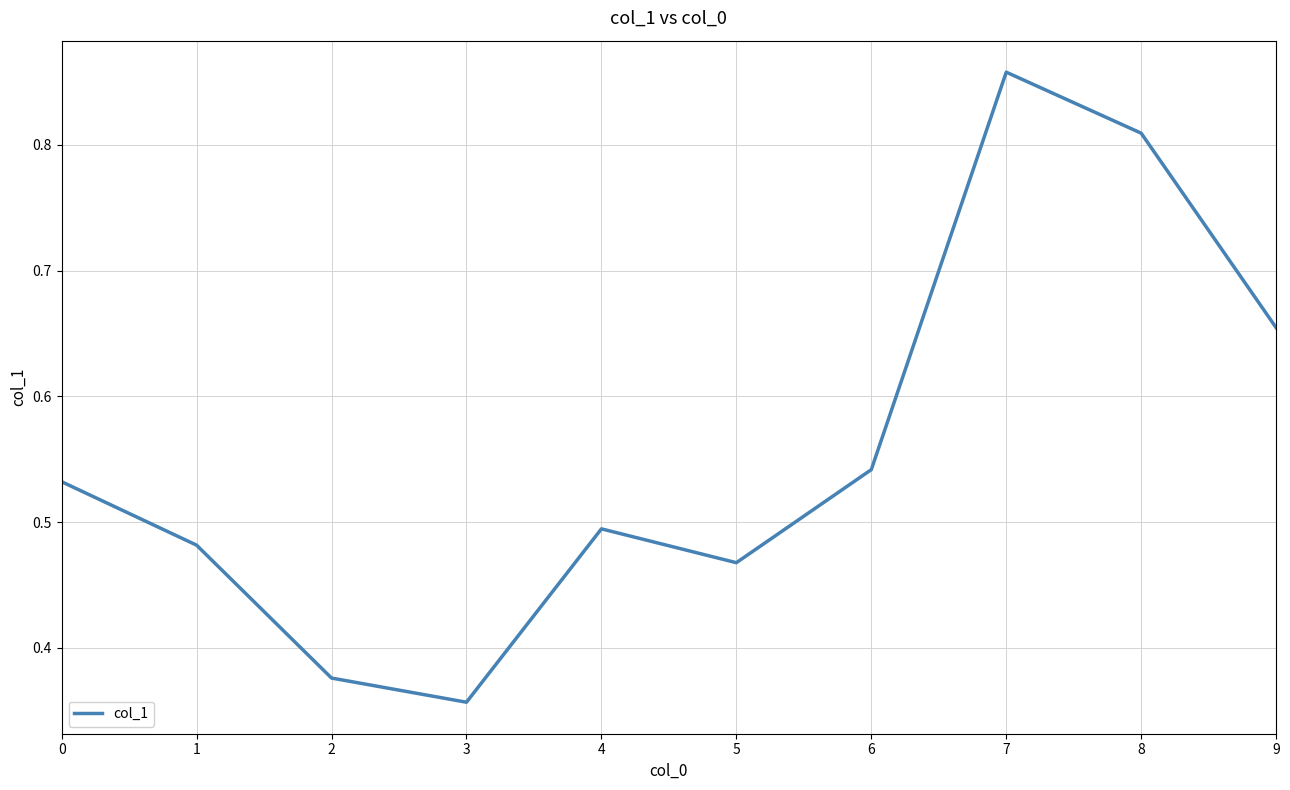

At which category does the chart reach its peak across all series?

7